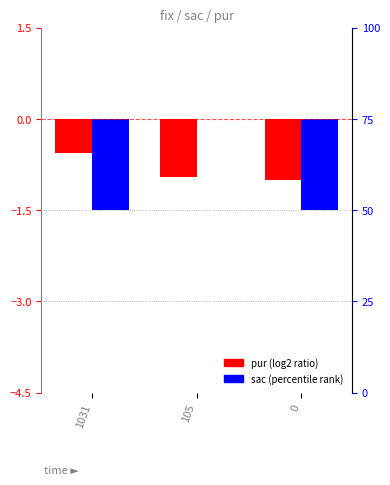

Which series has the largest range (max minus min)?

sac